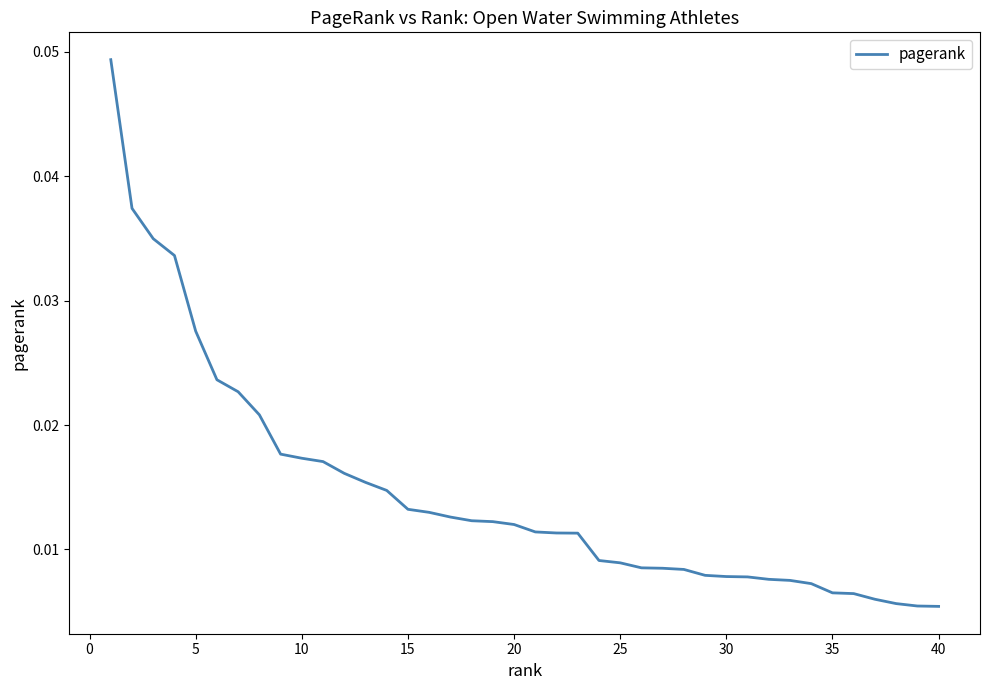

Is this an area chart (filled region under the line)?

No